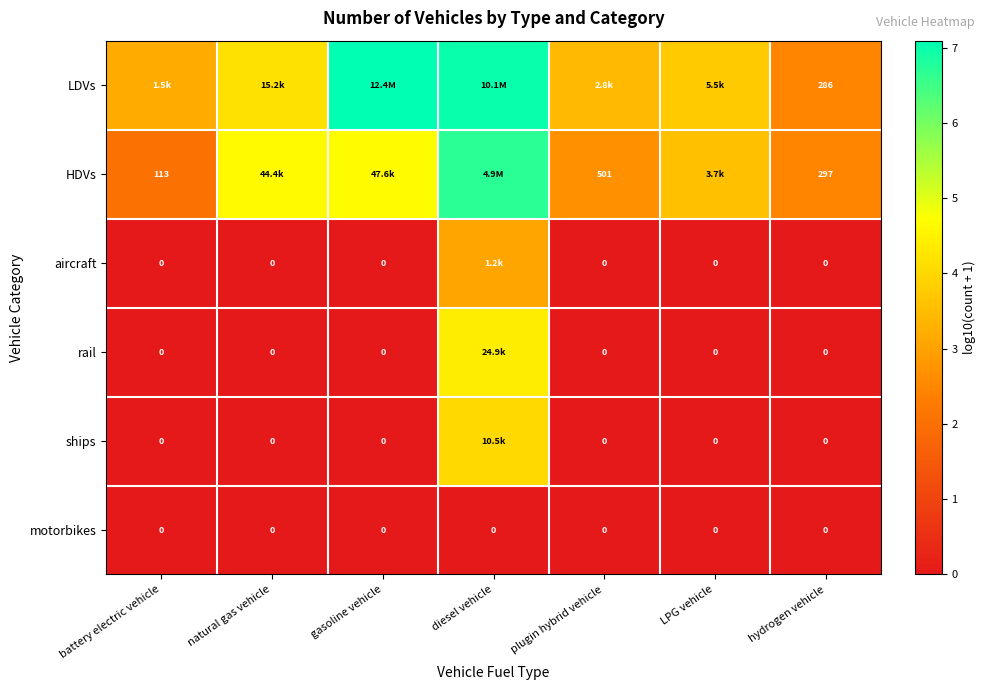

Which has a higher value, LPG vehicle or plugin hybrid vehicle?

LPG vehicle